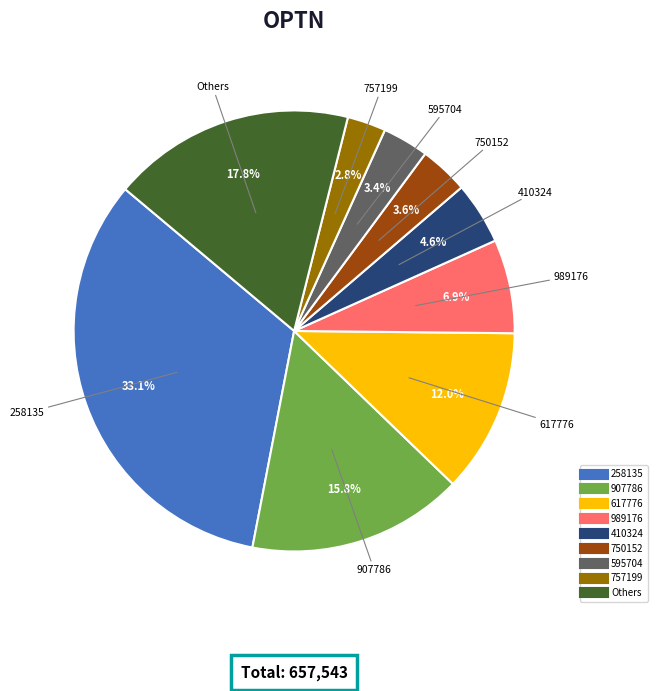

Does any single category account for the majority?

No